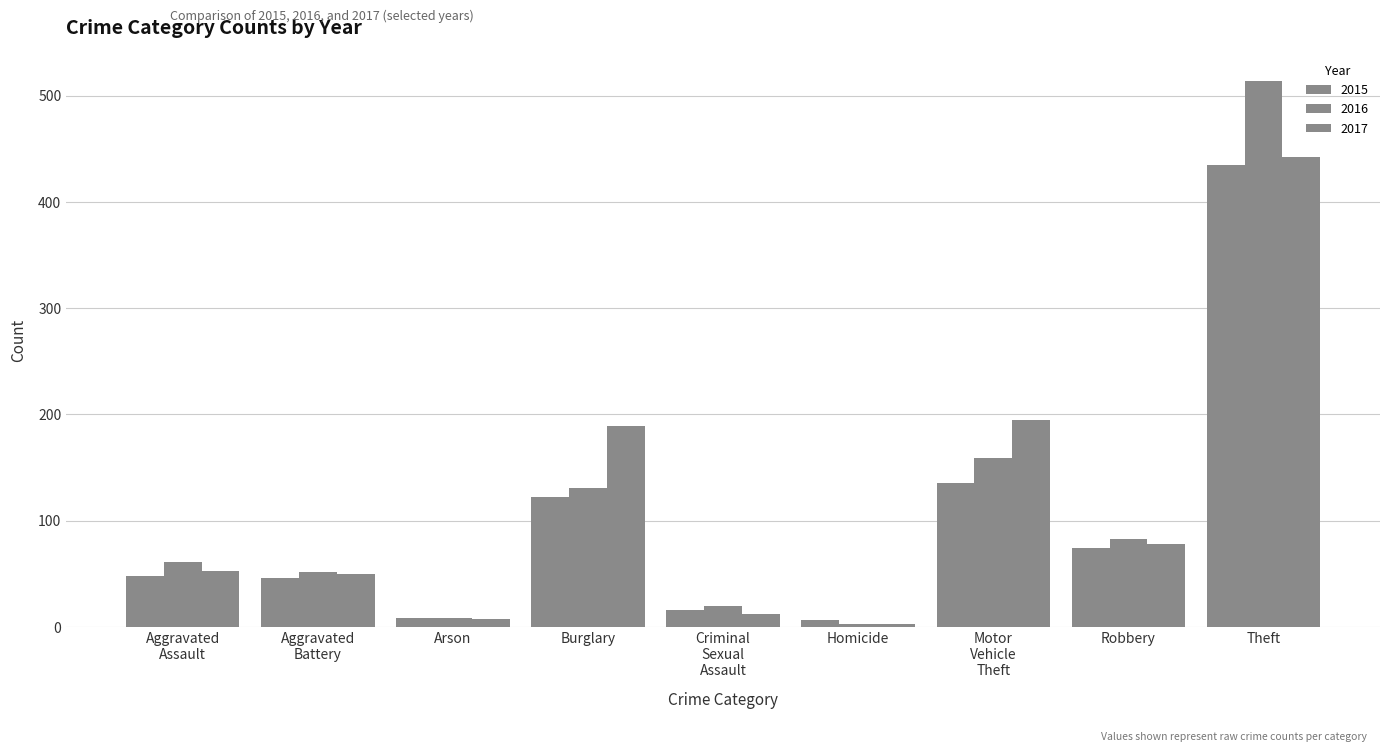

What is the lowest value of the 2017 series?

3